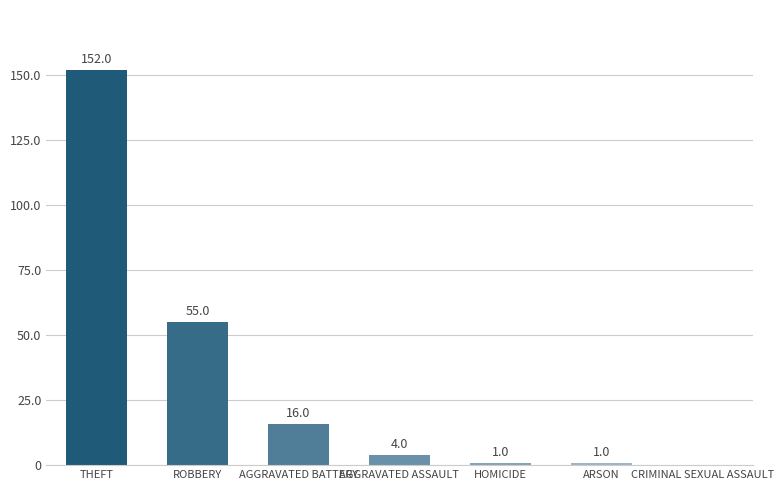

The chart shows a value of 1 at HOMICIDE. True or false?

True